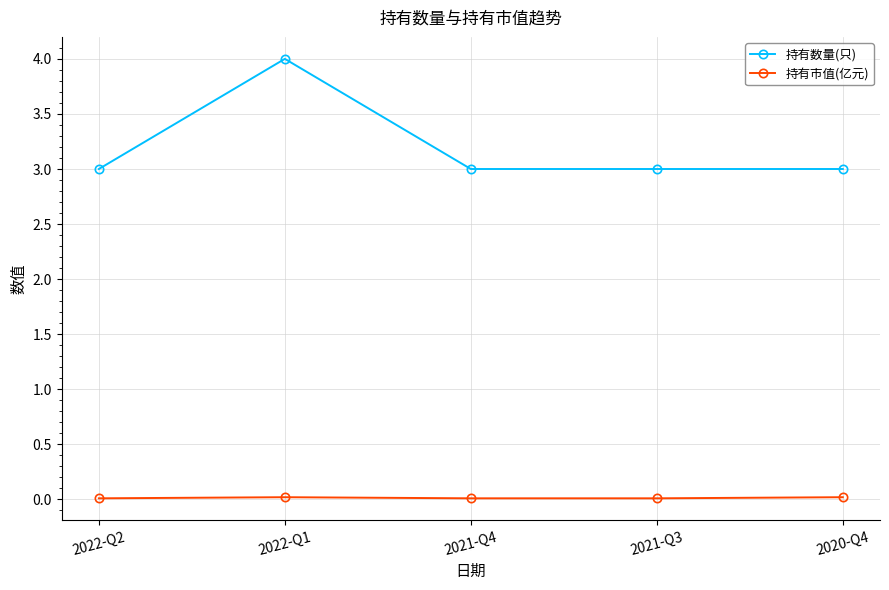

How many lines are shown in the chart?

2